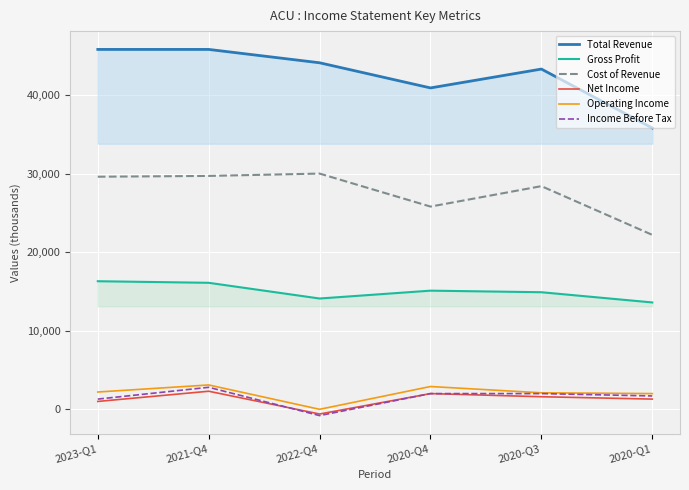

Rank the series by their maximum value, from lowest to highest.

Net Income, Income Before Tax, Operating Income, Gross Profit, Cost of Revenue, Total Revenue